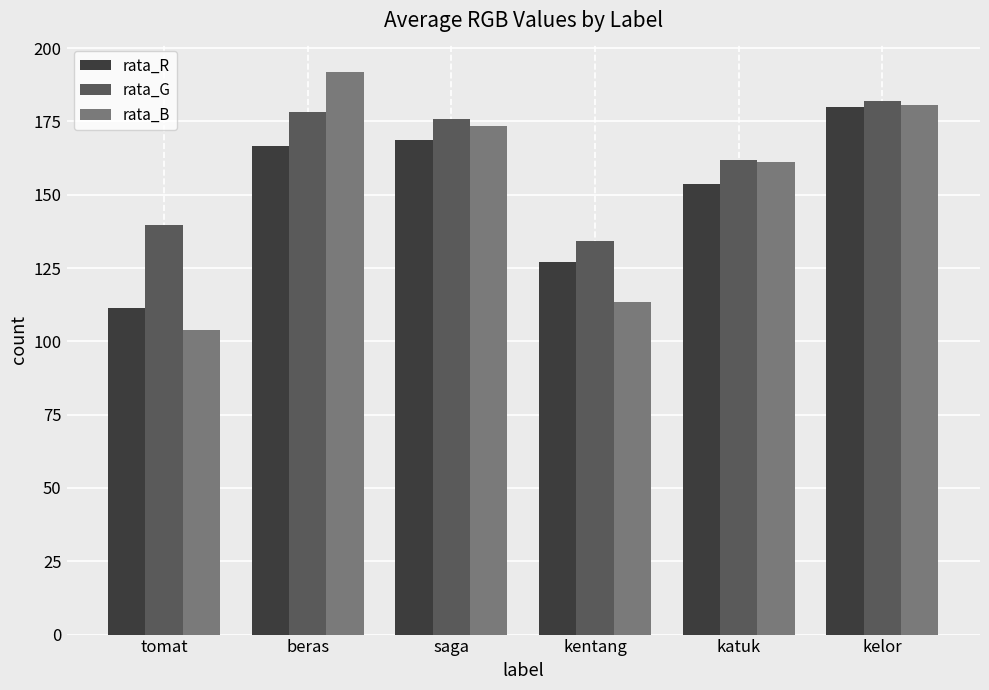

Where is rata_R nearest to the value 145?

katuk